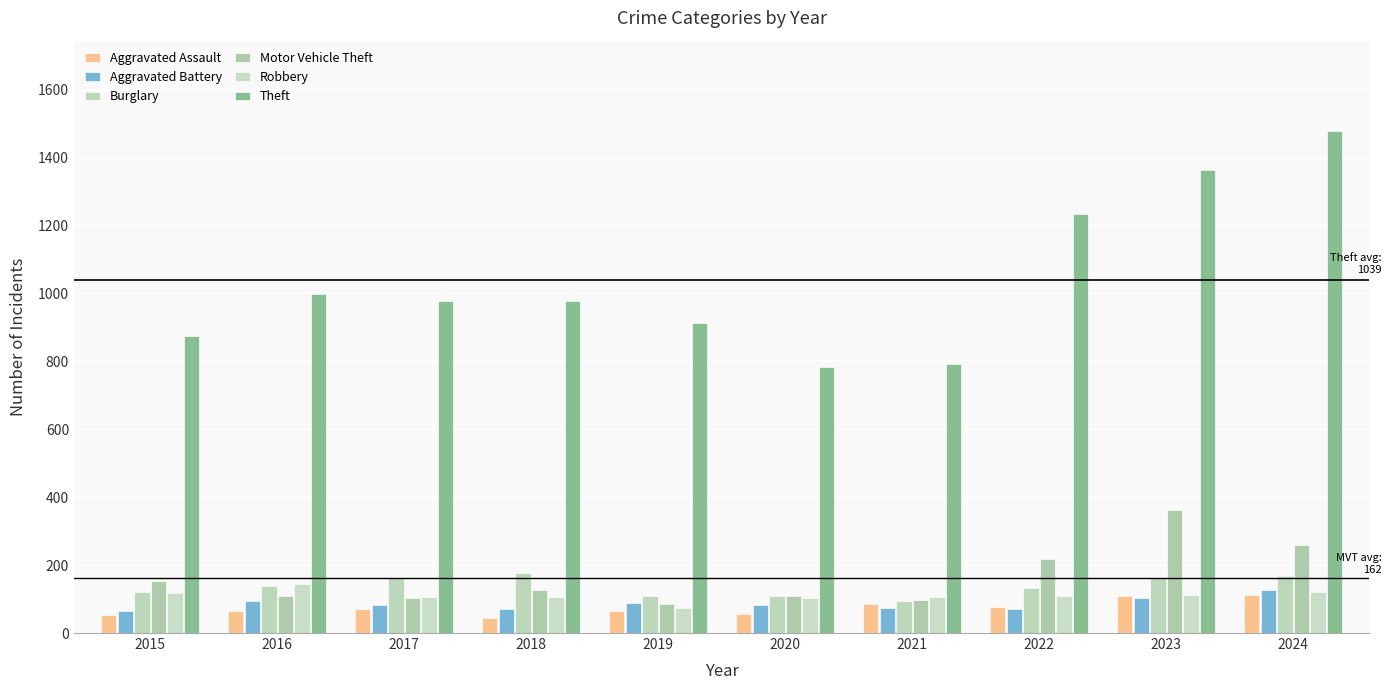

At which label does Burglary first exceed 139?

2017